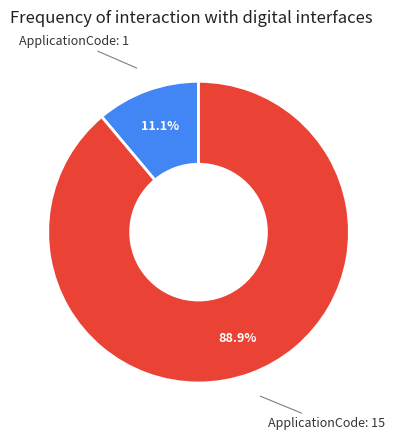

What percentage is NOT represented by ApplicationCode: 15?

11.1%